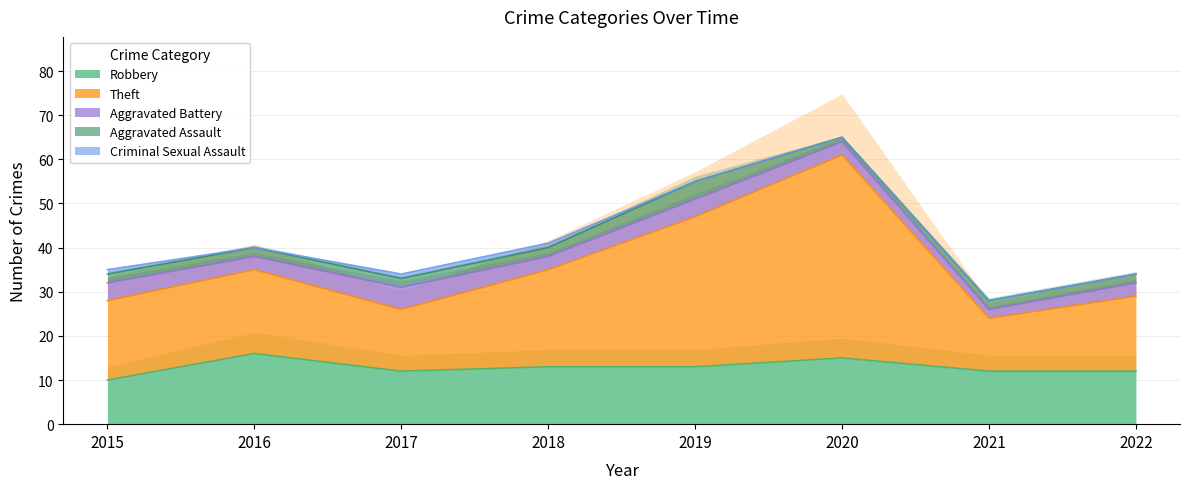

Read the Aggravated Assault value at 2021.

2